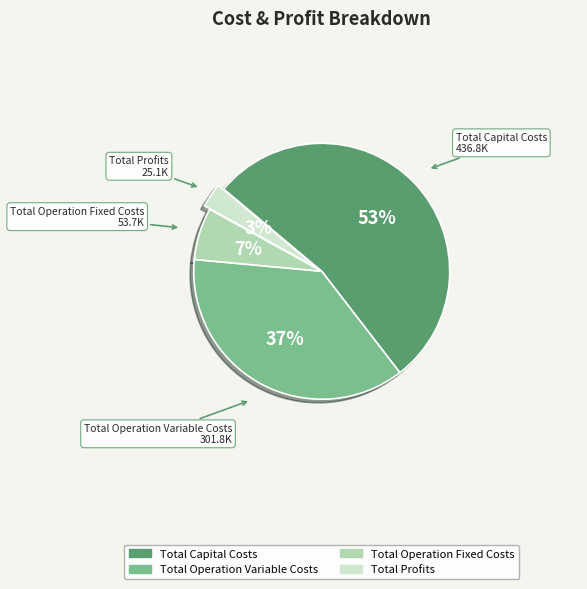

To the nearest percent, what is the difference between the Total Profits and Total Capital Costs slice percentages?

50%